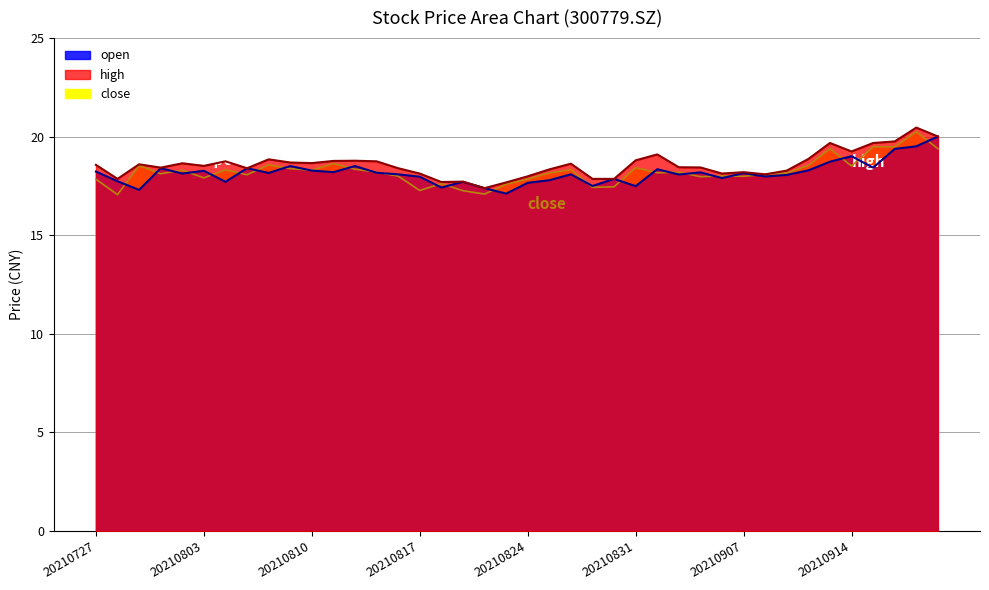

List the series in order of their overall mean, highest first.

high, close, open